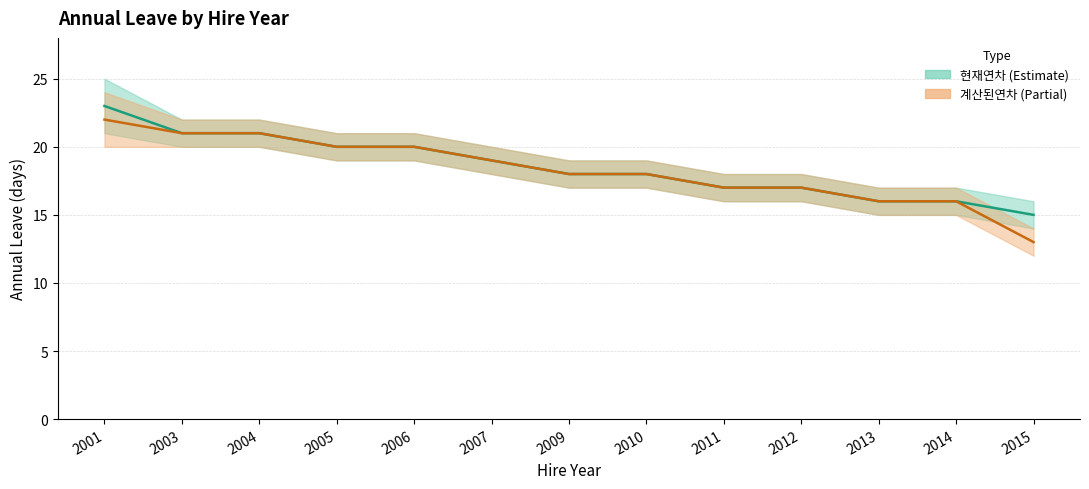

What is the value of the 계산된연차 point at the 9th from the left?

17